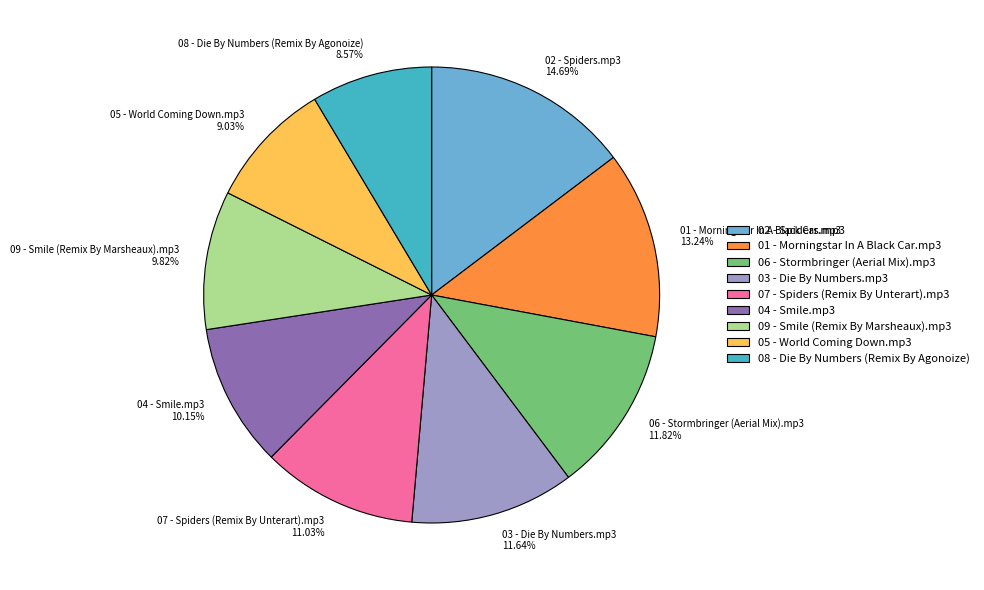

Between 01 - Morningstar In A Black Car.mp3 13.24% and 03 - Die By Numbers.mp3 11.64%, which is larger?

01 - Morningstar In A Black Car.mp3 13.24%